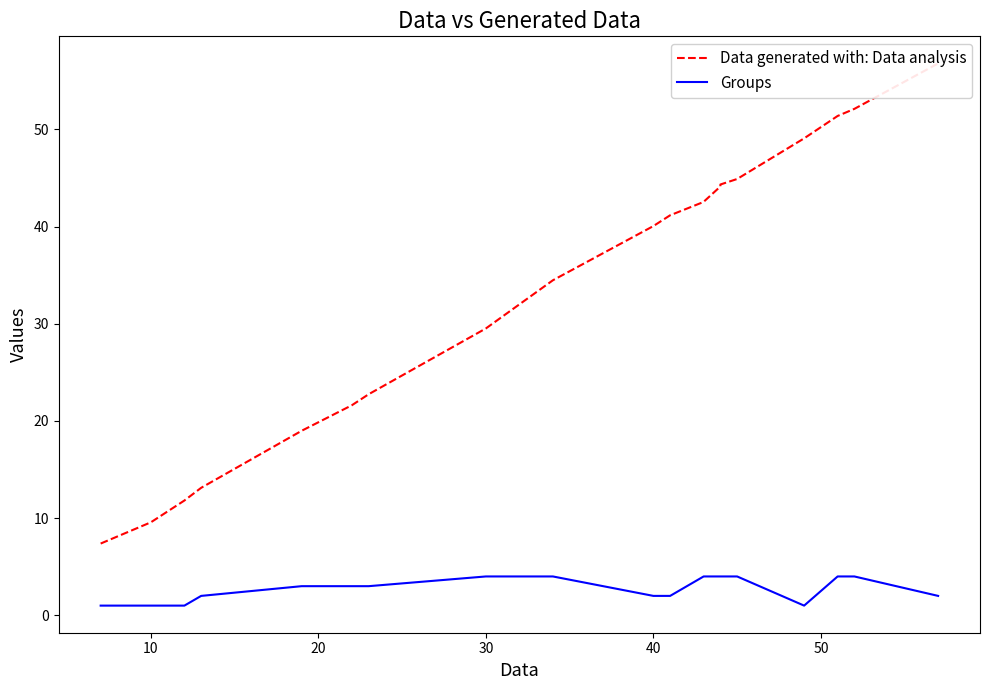

List the series in order of their peak value, lowest first.

Groups, Data generated with: Data analysis